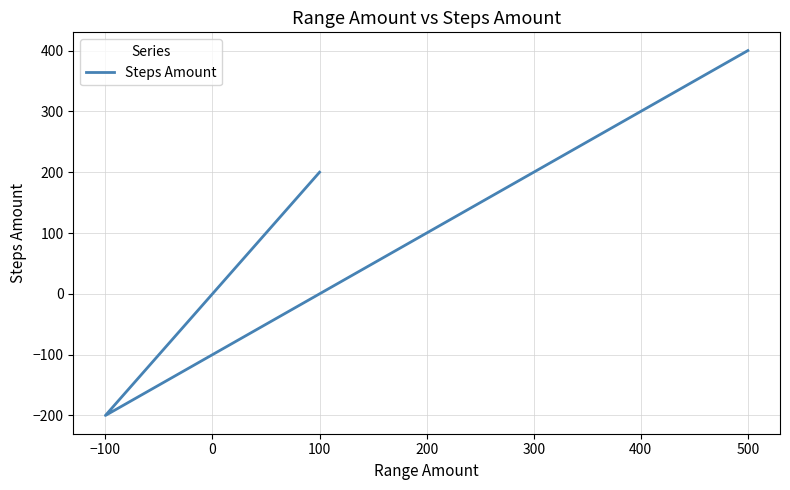

True or false: the data shows -271 at −100.

False